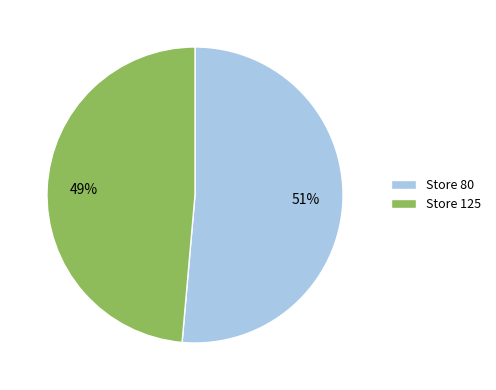

To the nearest percent, what is the average slice percentage?

50%